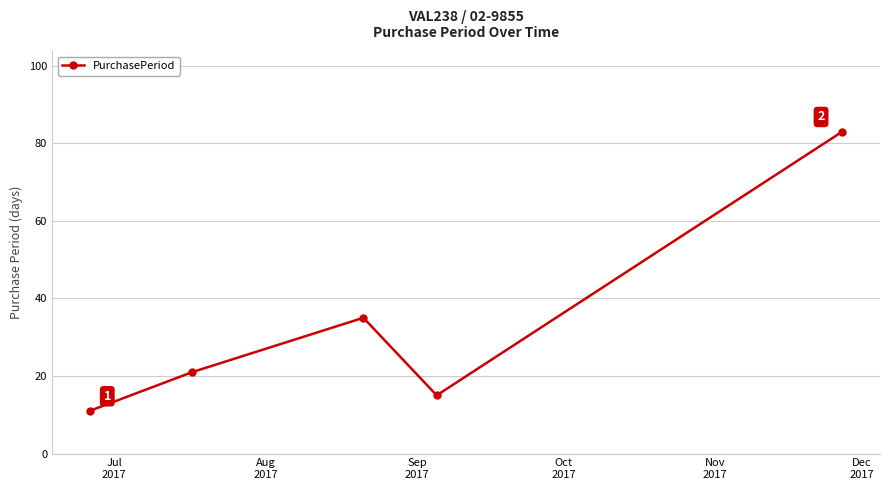

What is the greatest value displayed?

83